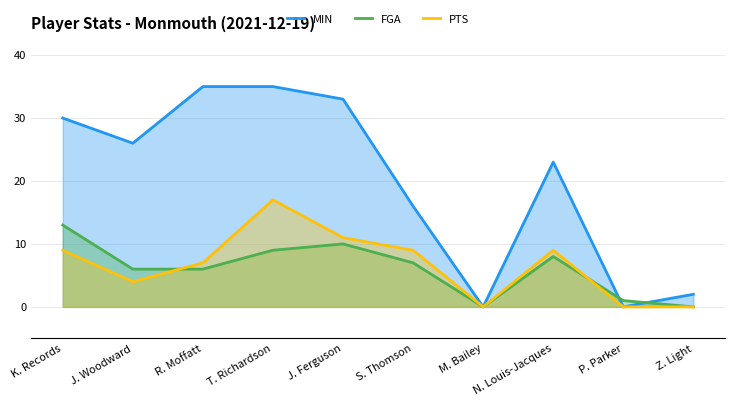

The PTS series shows 9 at S. Thomson. True or false?

True